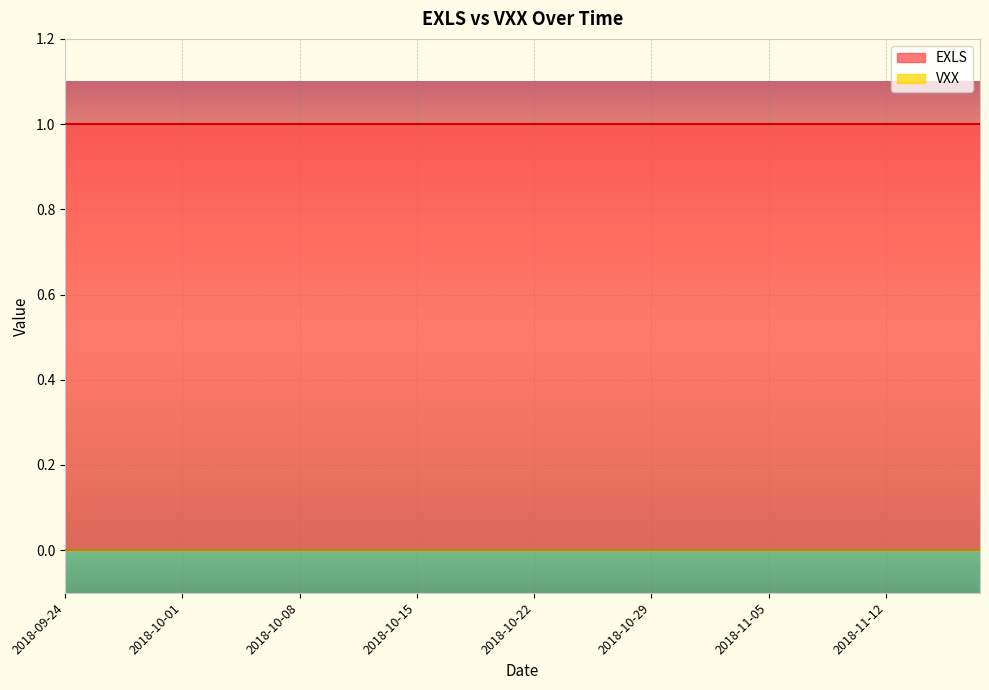

At 2018-10-04, list the series in order from smallest to largest.

VXX, EXLS